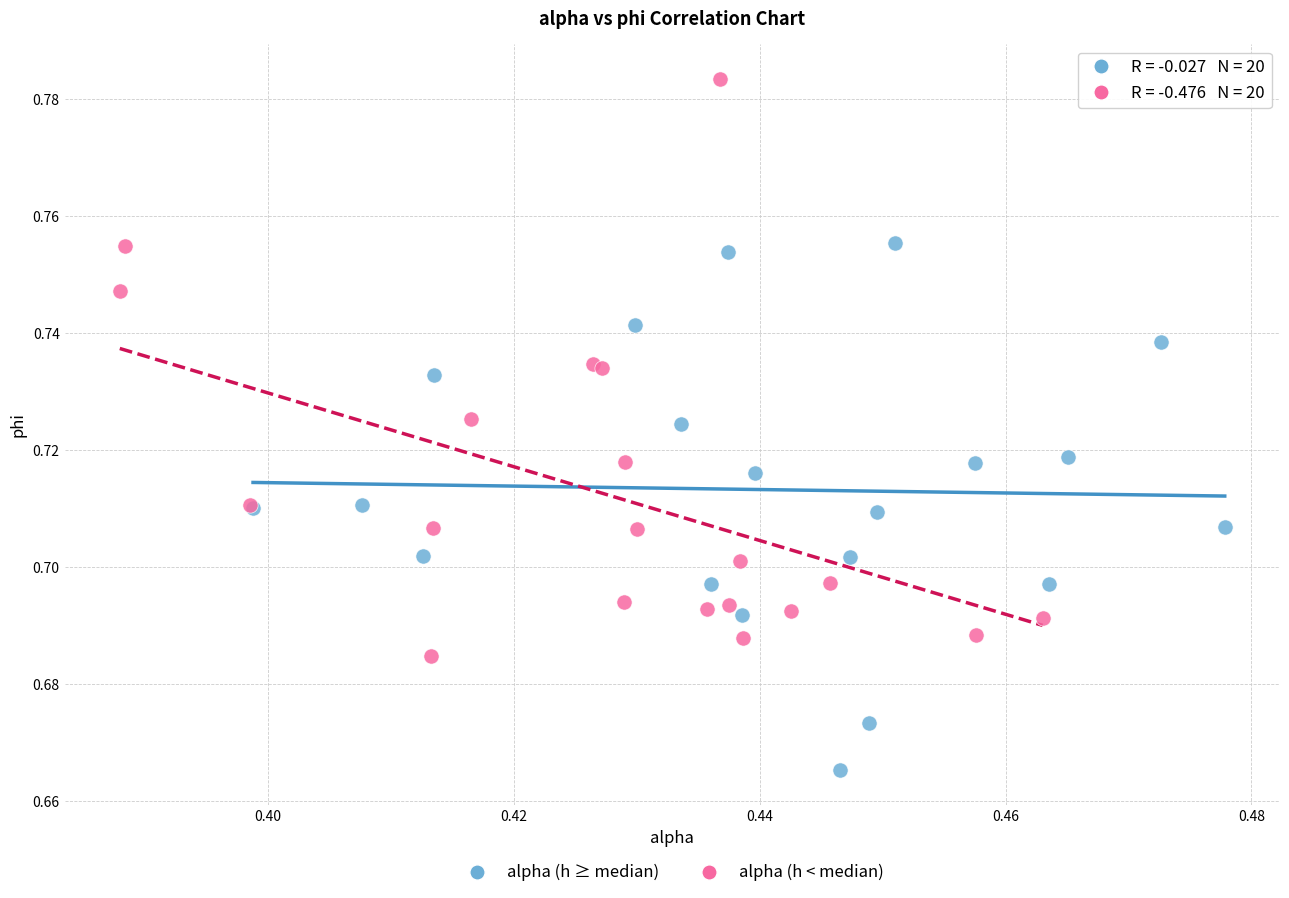

Which series reaches the maximum Y coordinate?

alpha (h < median)